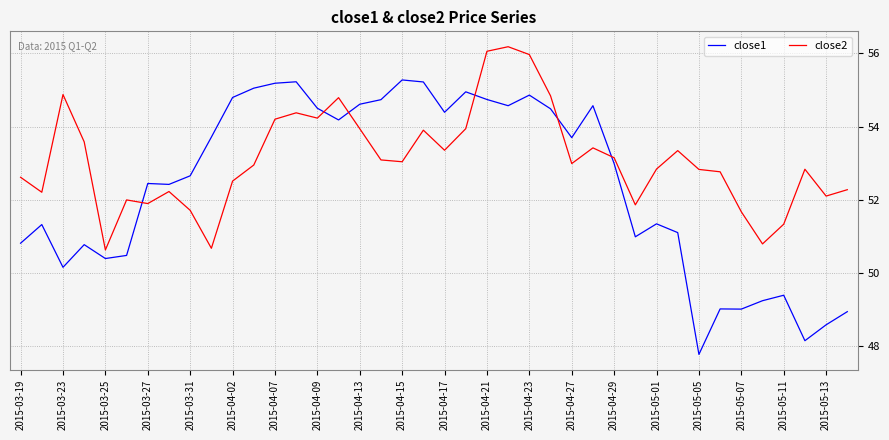

What is the highest value of the close2 series?

56.2